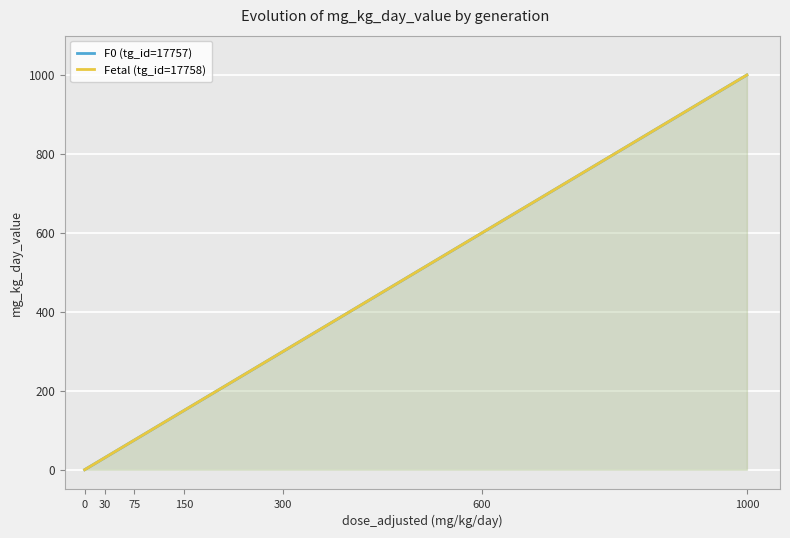

Which series has the largest total across all categories?

F0 (tg_id=17757)